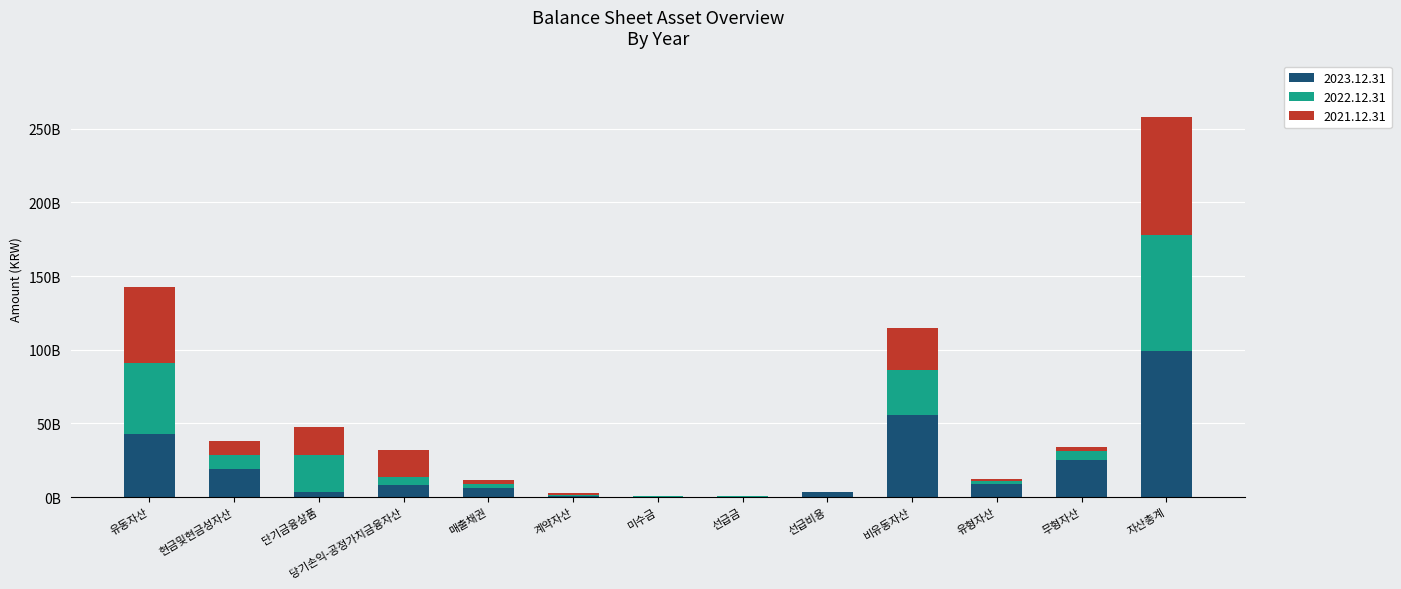

Which series has the widest spread of values?

2023.12.31